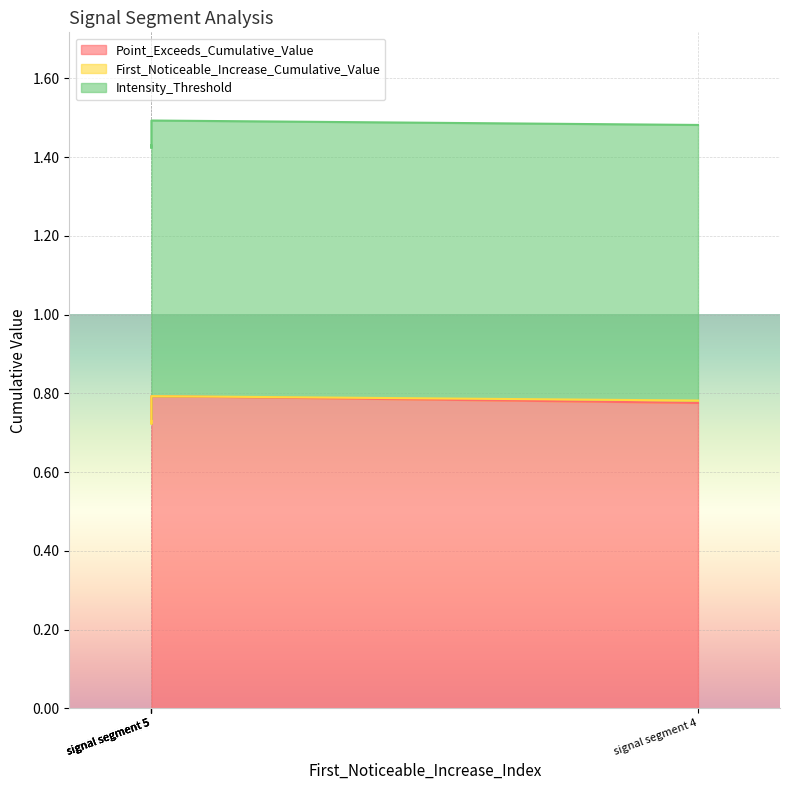

What is the highest value of the Intensity_Threshold series?

0.7